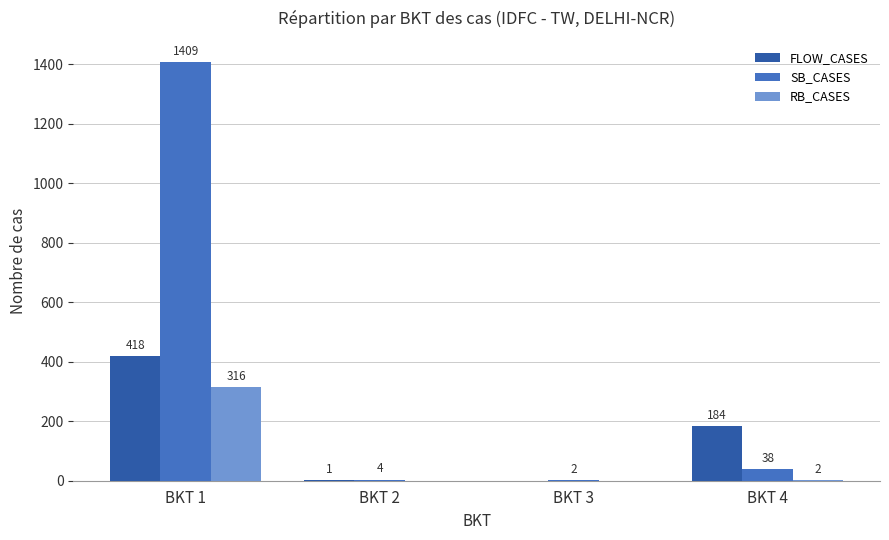

The value of SB_CASES at BKT 2 is 4. True or false?

True